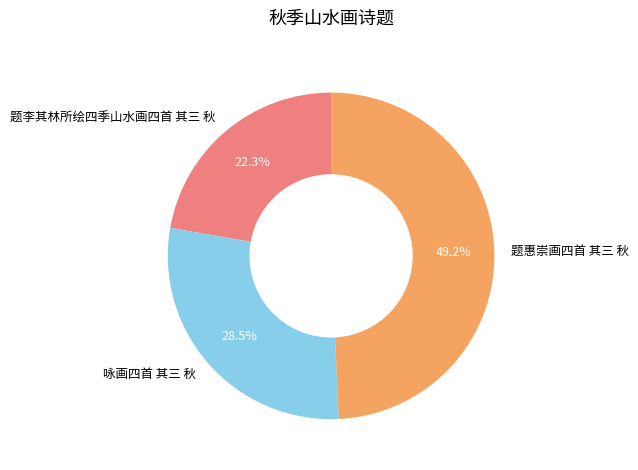

Does 题李其林所绘四季山水画四首 其三 秋 represent more than half of the total?

No